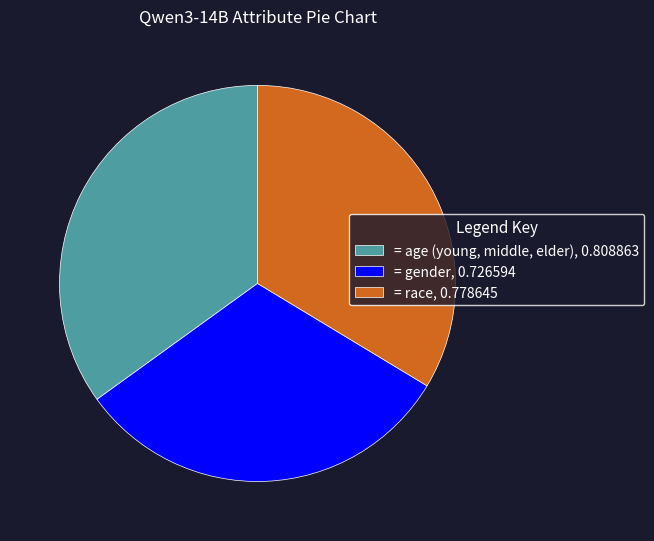

Which category has the smallest portion of the pie?

= gender, 0.726594